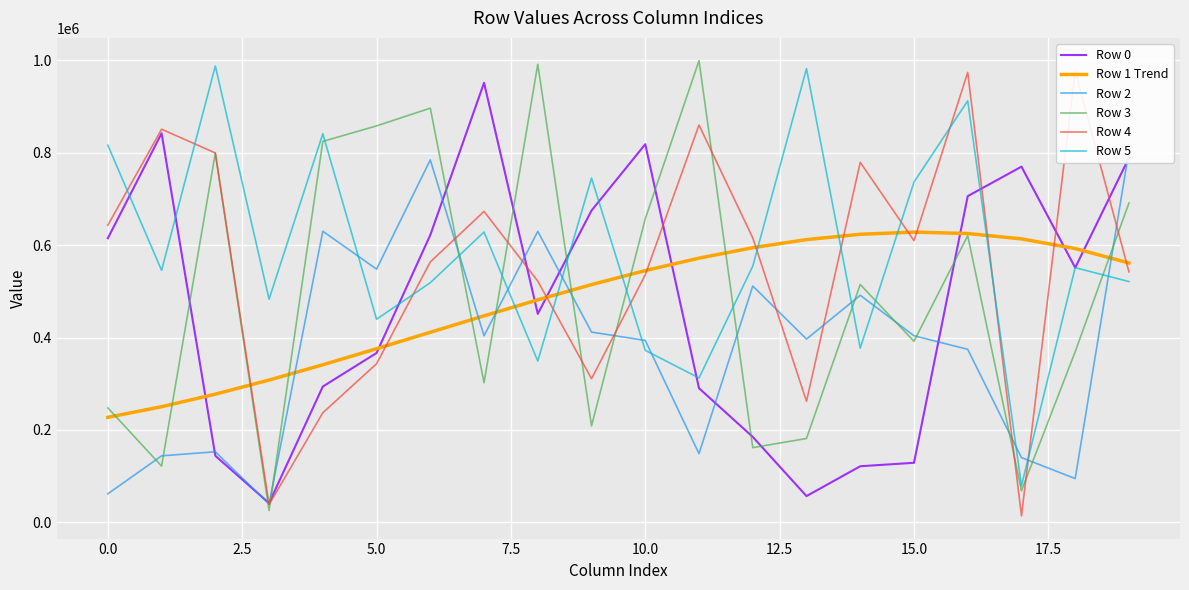

The value of Row 0 at 17 is 770100.0. True or false?

True